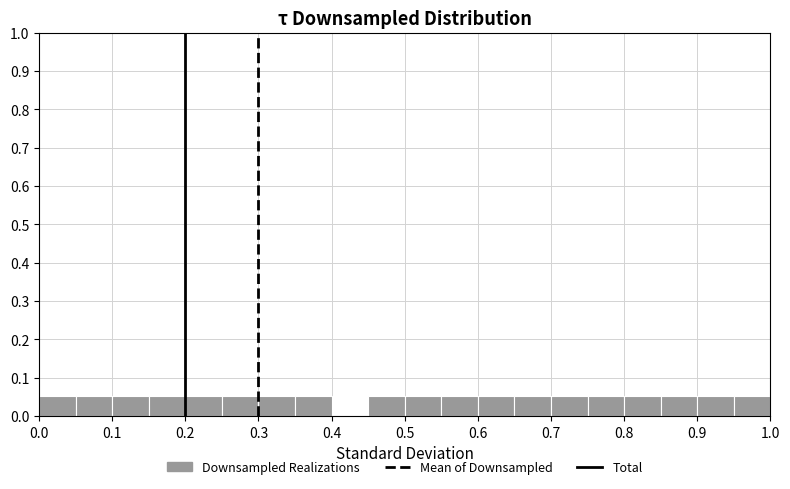

Reading left to right, transcribe this chart: for each bar, give the range it covers on the x-axis and its height. The values are not printed on the chart, so give them approximately, as read against the axis.

0.00 to 0.05: 0.05
0.05 to 0.10: 0.05
0.10 to 0.15: 0.05
0.15 to 0.20: 0.05
0.20 to 0.25: 0.05
0.25 to 0.30: 0.05
0.30 to 0.35: 0.05
0.35 to 0.40: 0.05
0.40 to 0.45: 0
0.45 to 0.50: 0.05
0.50 to 0.55: 0.05
0.55 to 0.60: 0.05
0.60 to 0.65: 0.05
0.65 to 0.70: 0.05
0.70 to 0.75: 0.05
0.75 to 0.80: 0.05
0.80 to 0.85: 0.05
0.85 to 0.90: 0.05
0.90 to 0.95: 0.05
0.95 to 1.00: 0.05